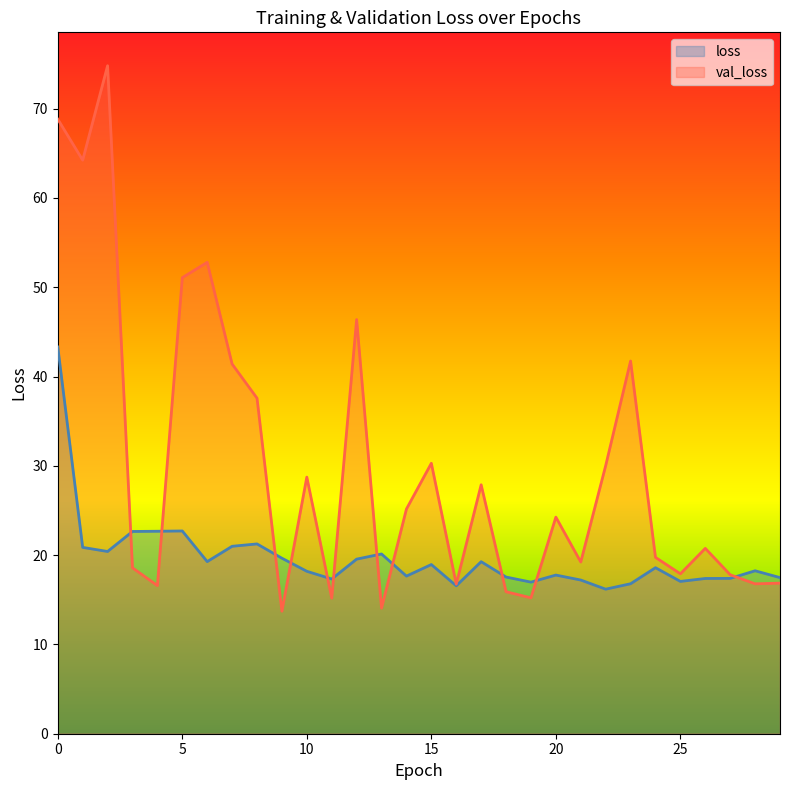

Which series has the largest total across all categories?

val_loss